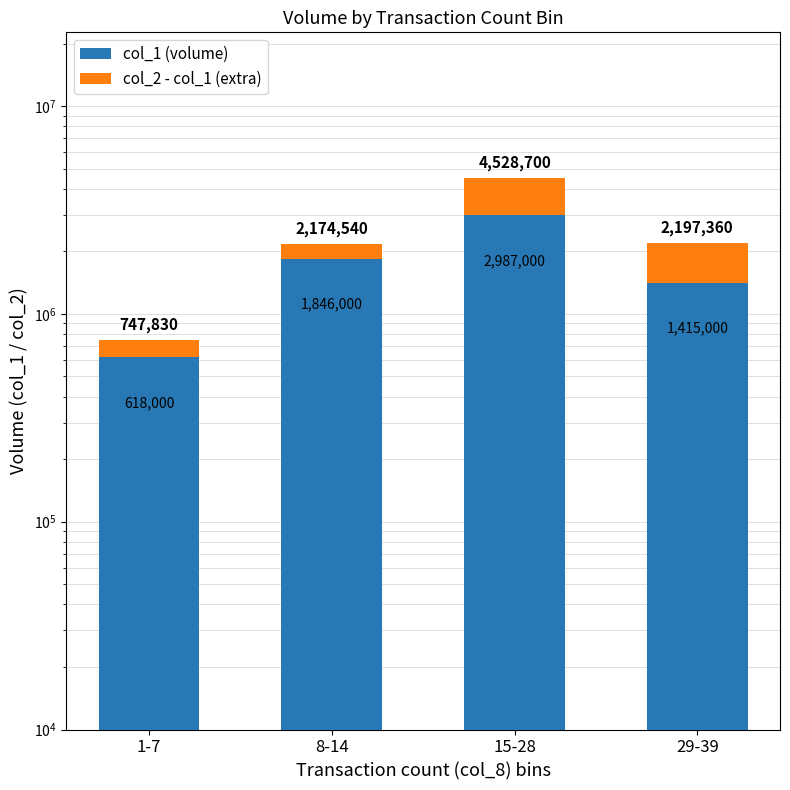

What is the label of the 2nd bar from the left?

8-14